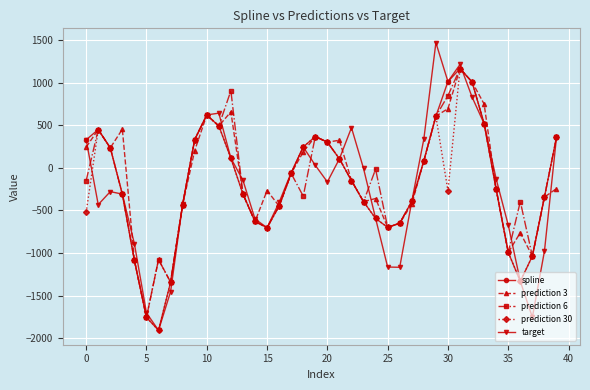

Which series has the widest spread of values?

target